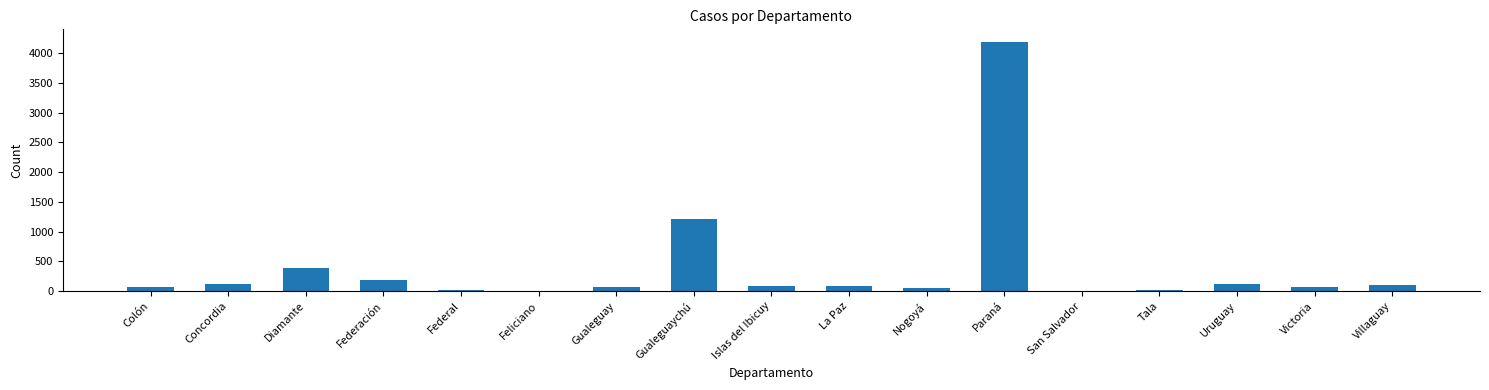

What is the maximum value shown in the chart?

4188